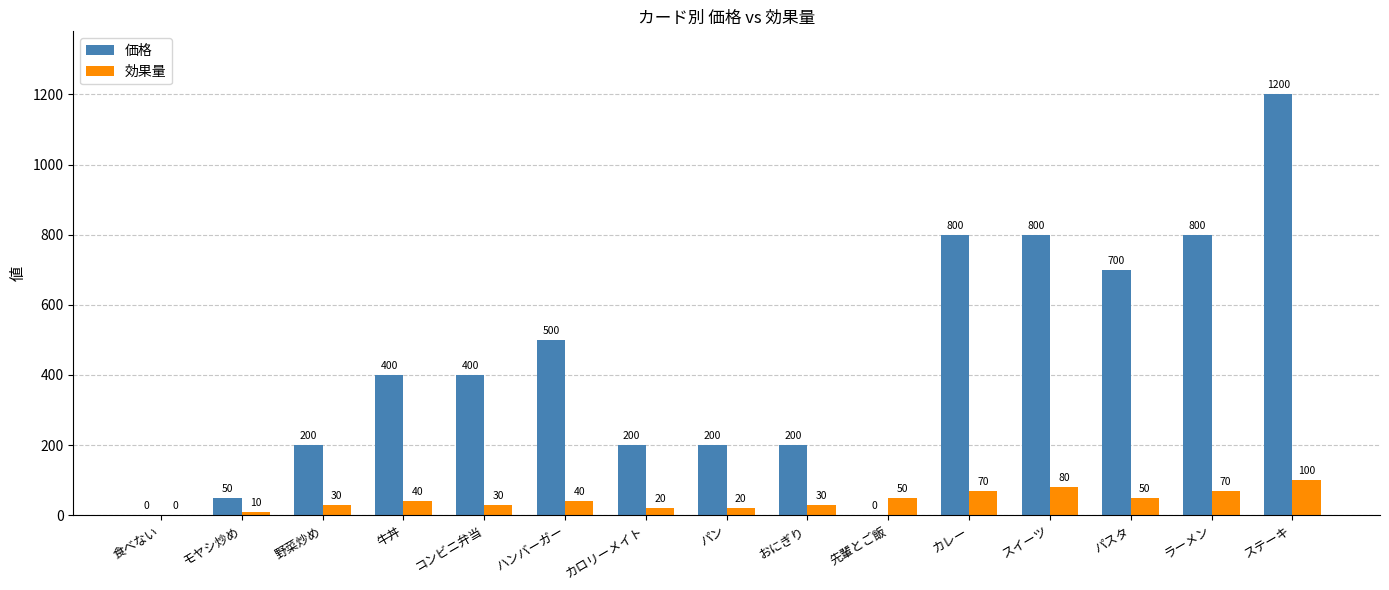

Which series has the largest range (max minus min)?

価格